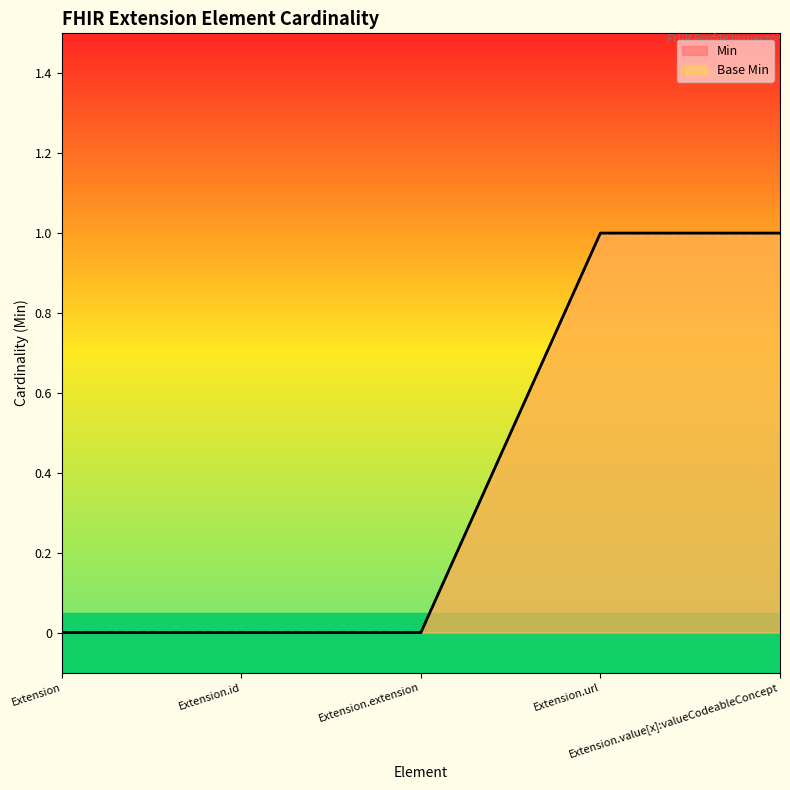

Reading left to right, list all the values displayed in this chart.

Min: Extension=0	Extension.id=0	Extension.extension=0	Extension.url=1	Extension.value[x]:valueCodeableConcept=1
Base Min: Extension=0	Extension.id=0	Extension.extension=0	Extension.url=1	Extension.value[x]:valueCodeableConcept=1